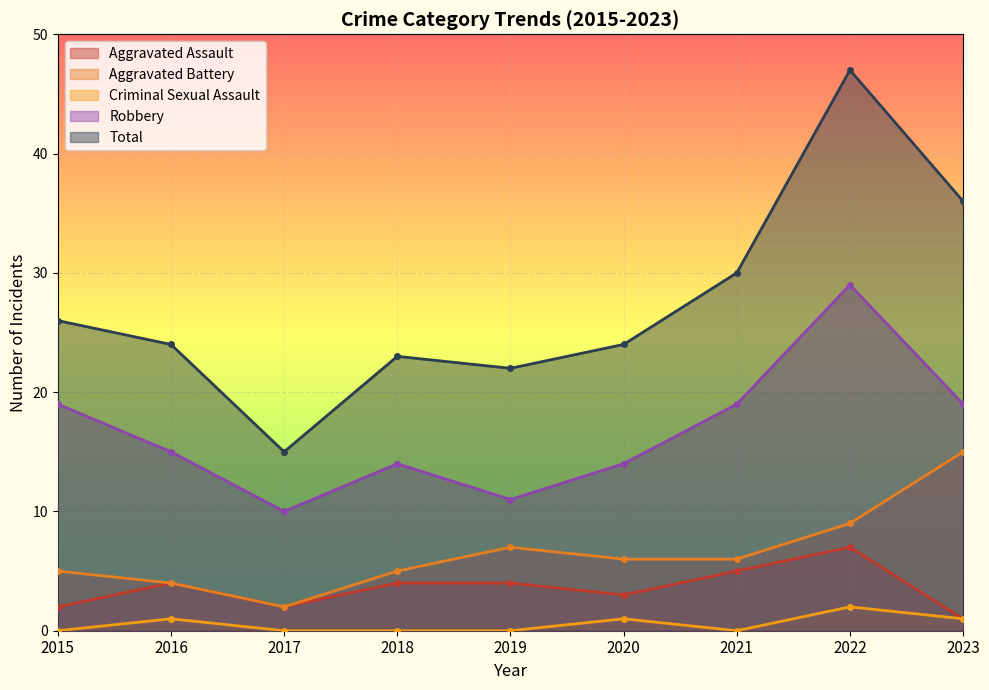

True or false: Criminal Sexual Assault and Total intersect in this chart.

False